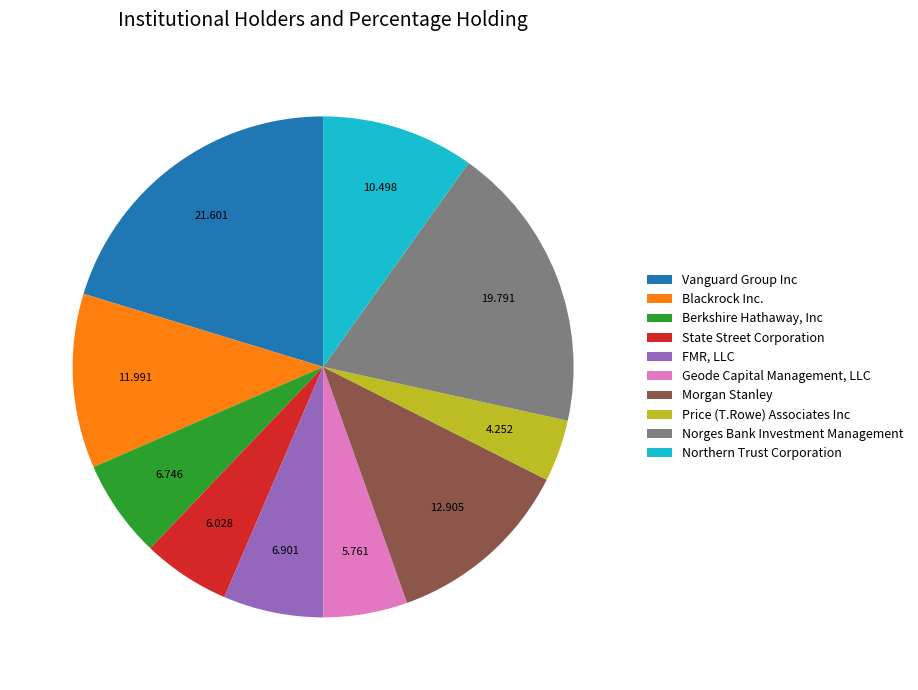

How many segments does this pie chart have?

10